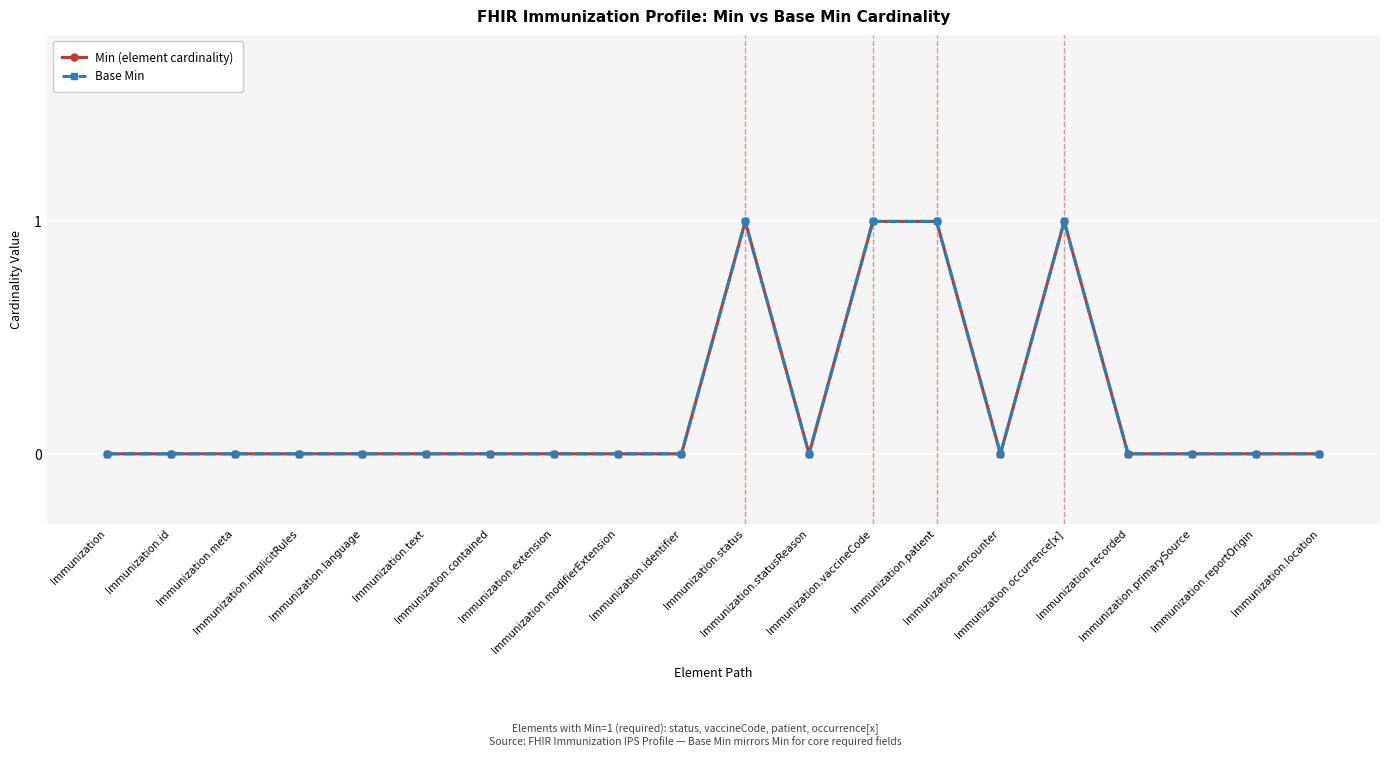

Is this an area chart (filled region under the line)?

No